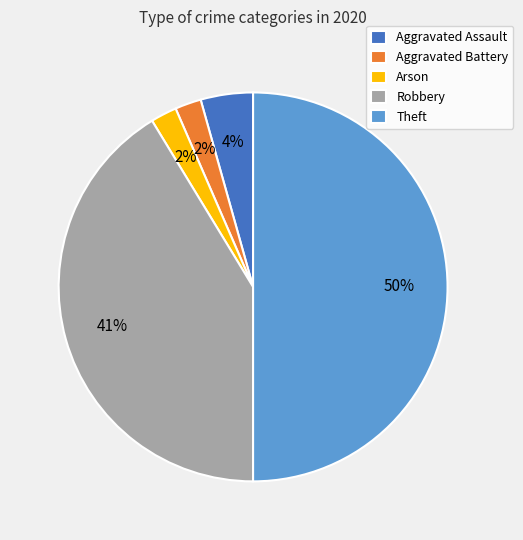

Do Theft and Robbery together represent more than half of the pie?

Yes